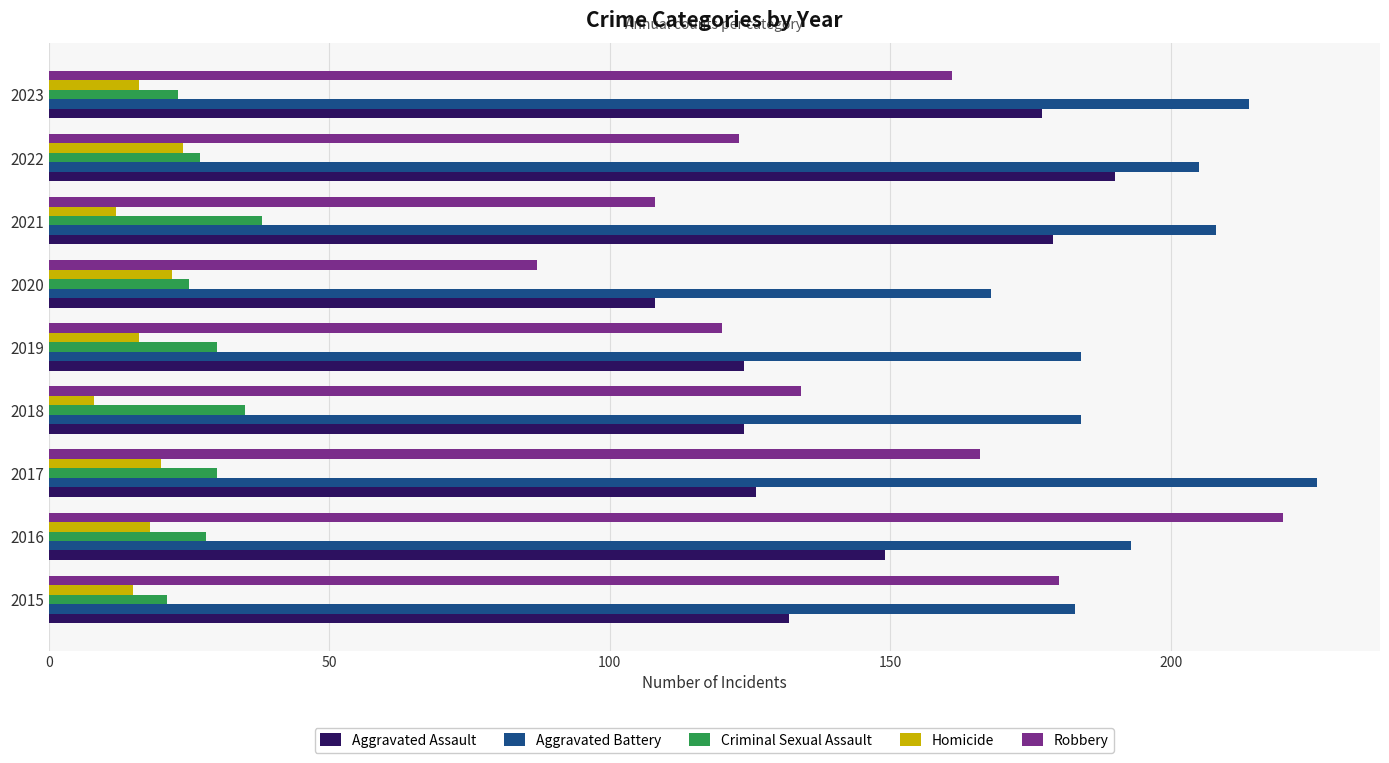

The Criminal Sexual Assault series shows 41 at 2019. True or false?

False